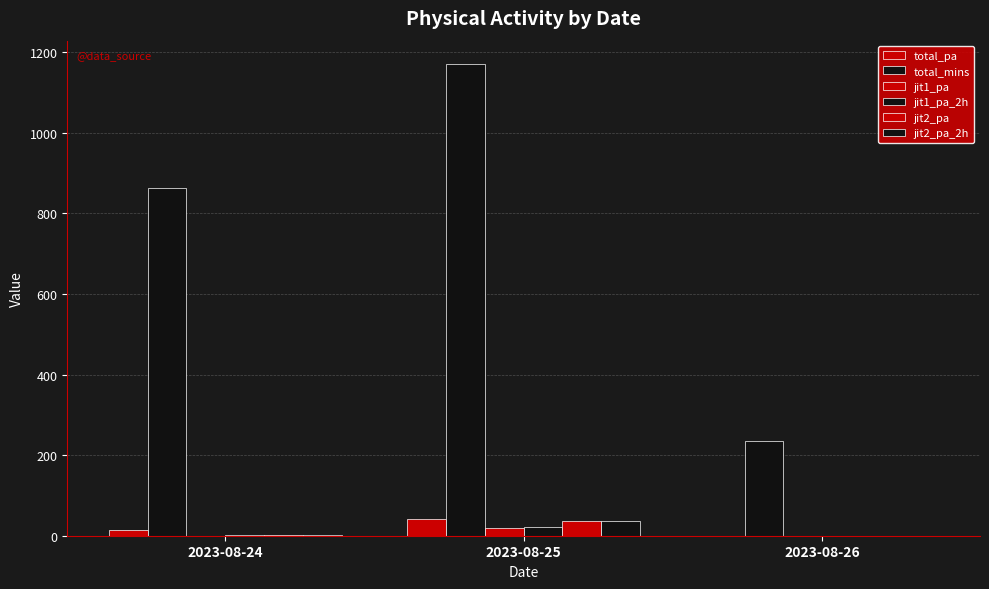

What is the value of the total_mins bar at the 3rd from the left?

235.5